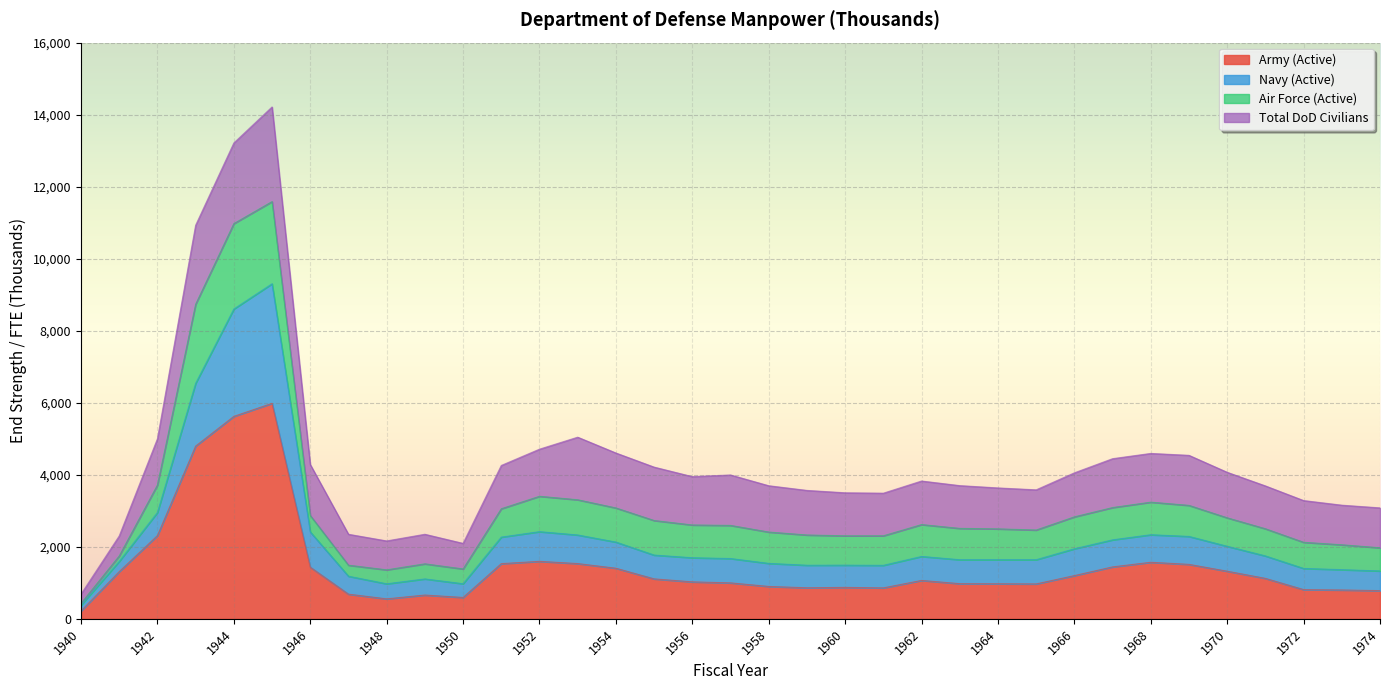

Where is Total Active Military nearest to the value 6008?

1942